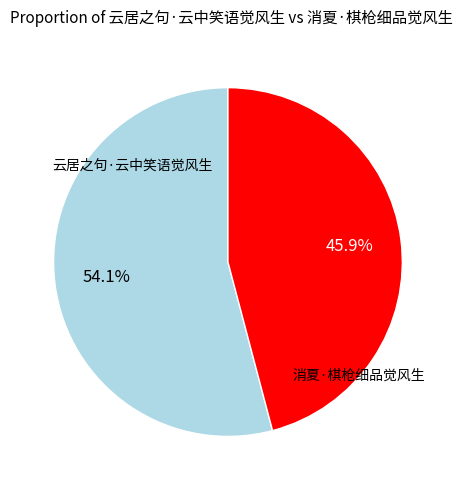

Is there any slice that represents more than half of the pie?

Yes